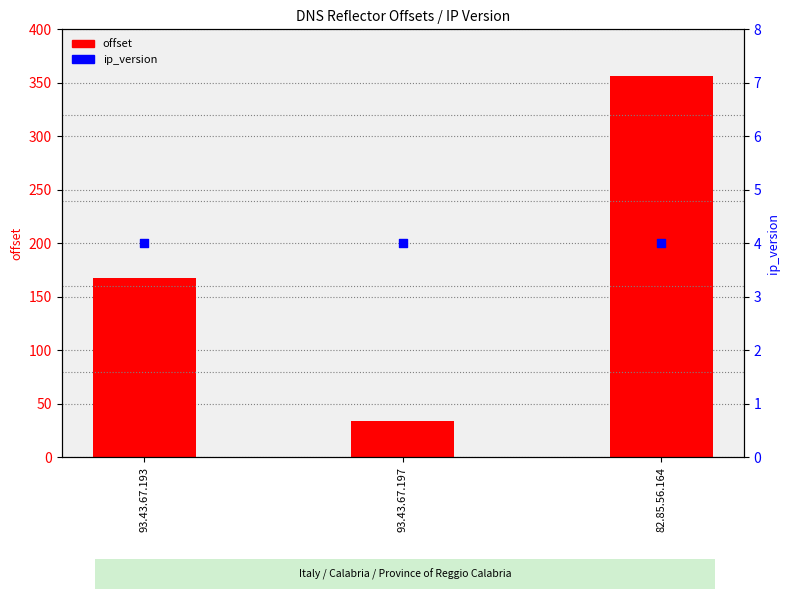

What are all the series names shown in the legend?

offset, ip_version